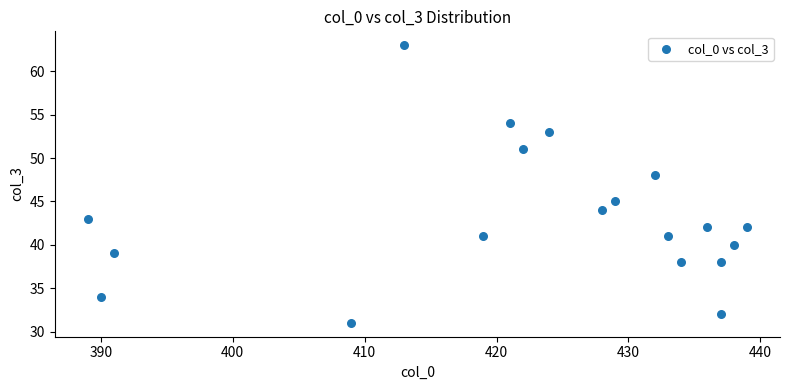

What is the range of Y values (max minus min)?

32